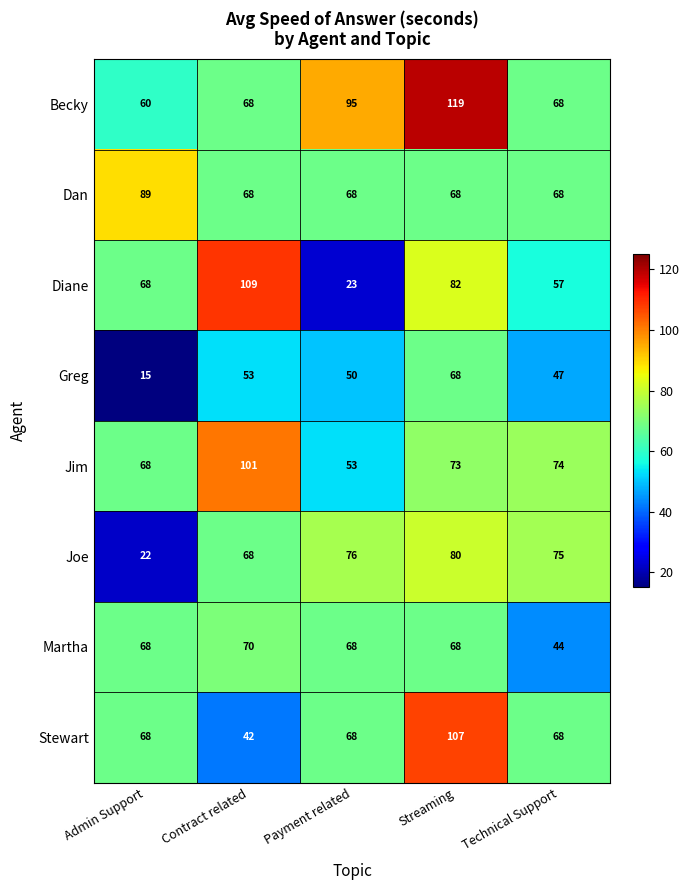

What is the difference between the Becky values at Admin Support and Technical Support?

8